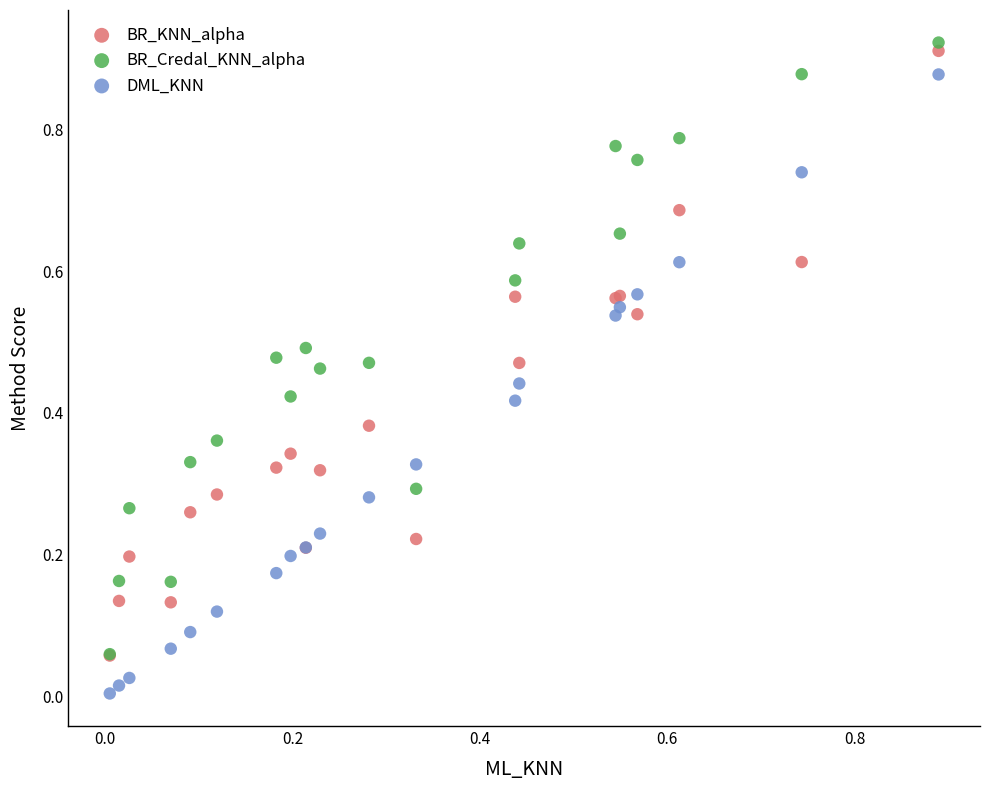

Which series has the widest spread of Y values?

DML_KNN